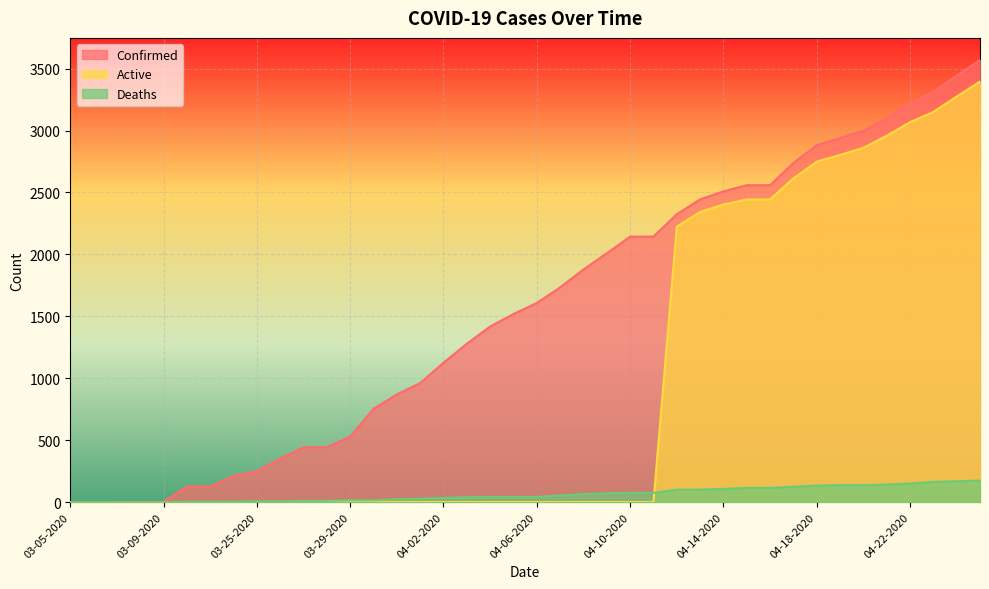

The value of Deaths at 03-24-2020 is 4. True or false?

True